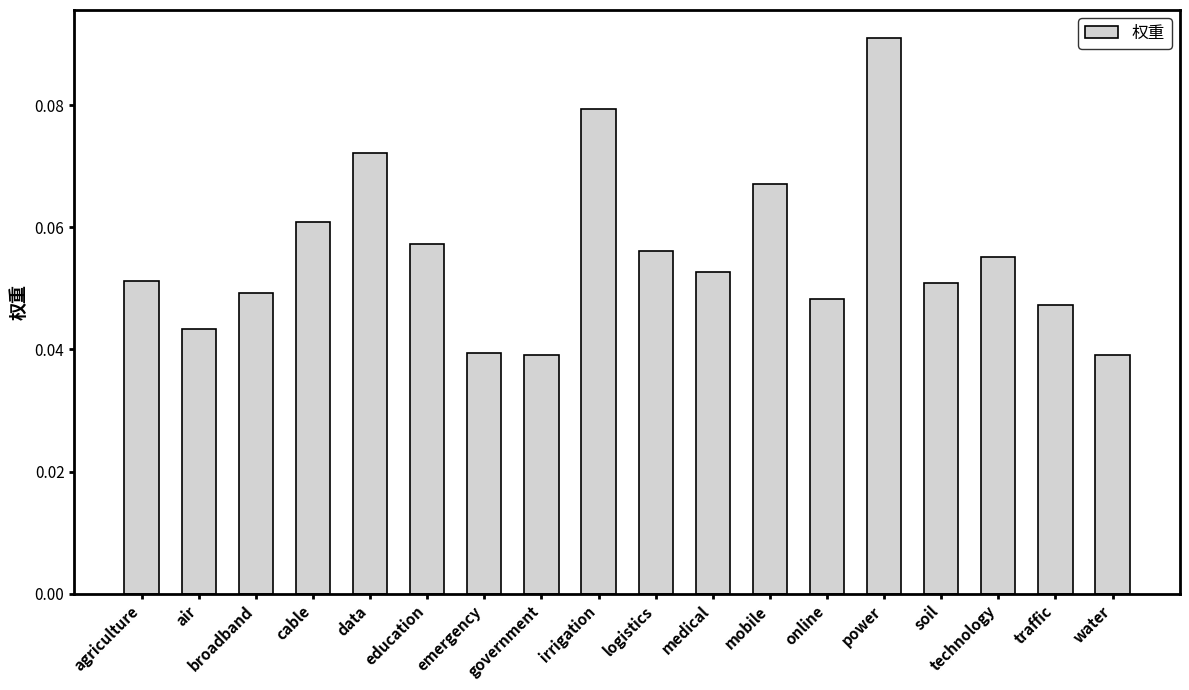

Which label corresponds to the largest value in the chart?

power